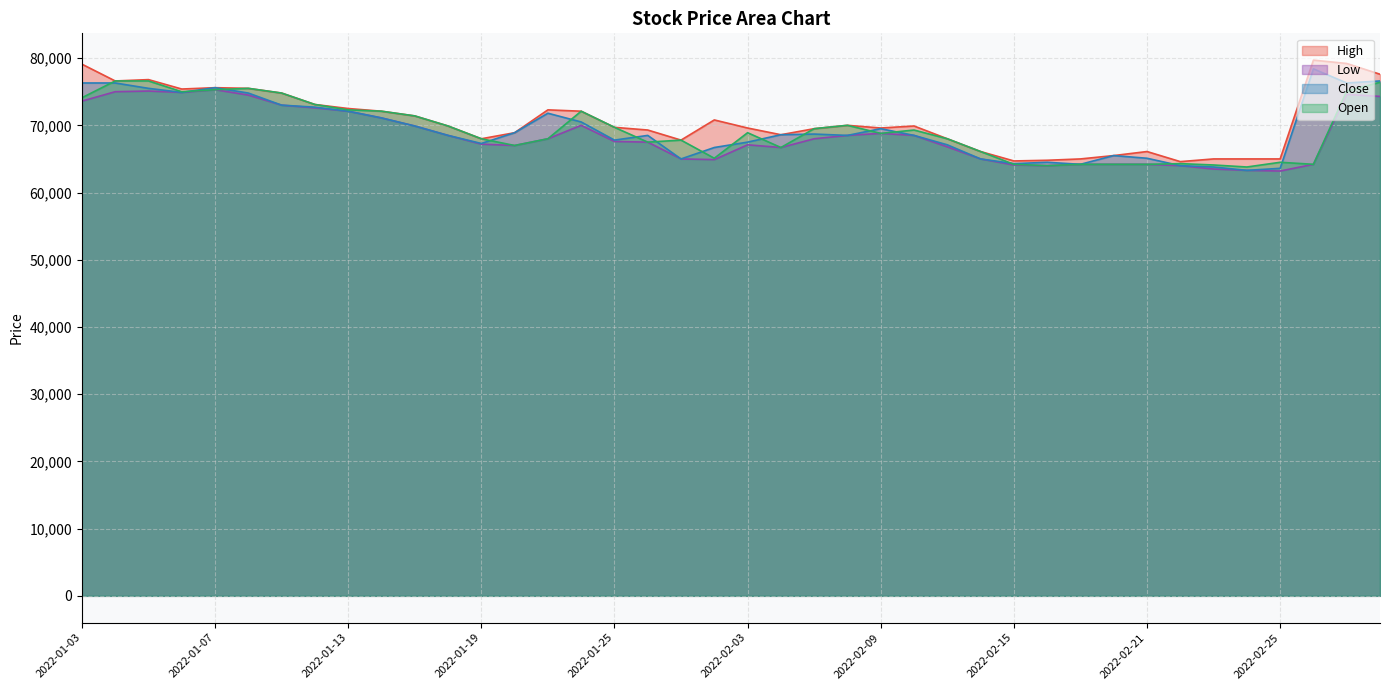

True or false: Close and High cross at least once.

False